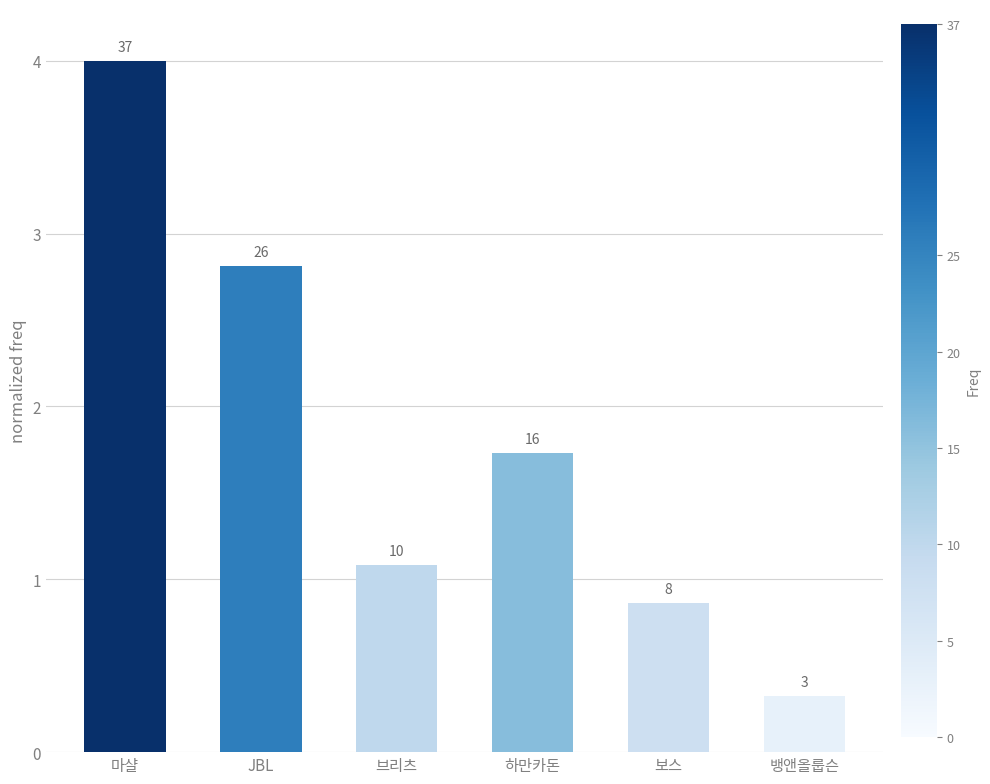

Which label corresponds to the largest value in the chart?

마샬